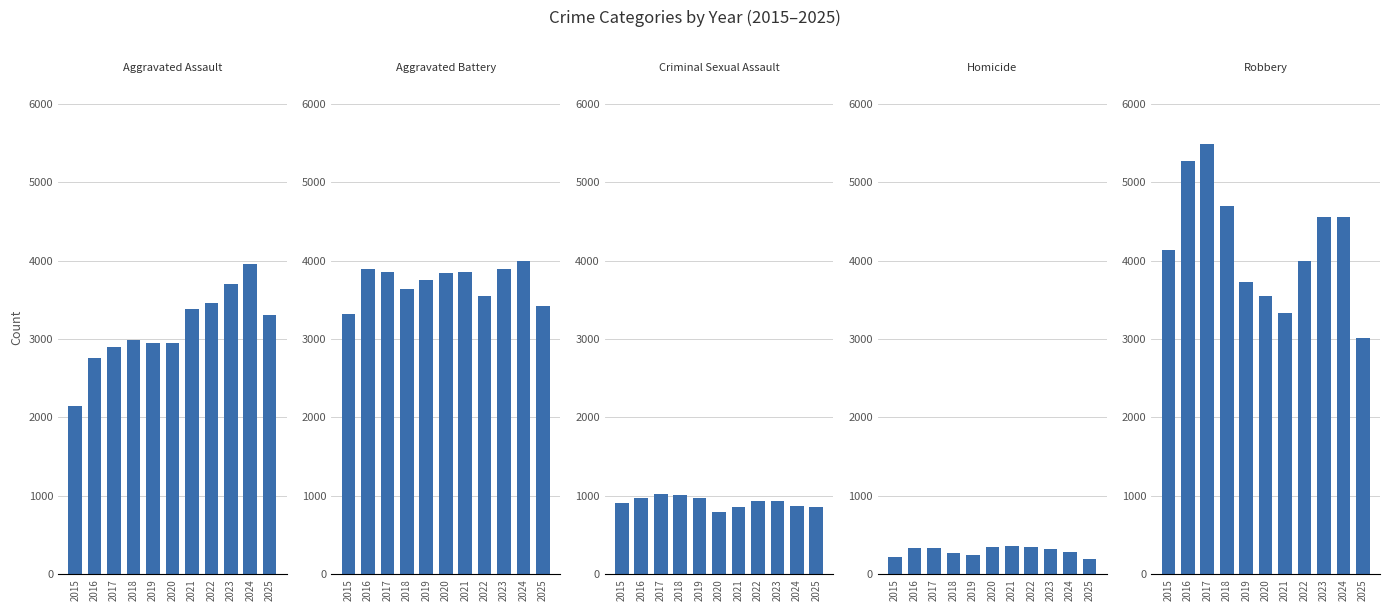

At which category is the sum across all series the highest?

2024